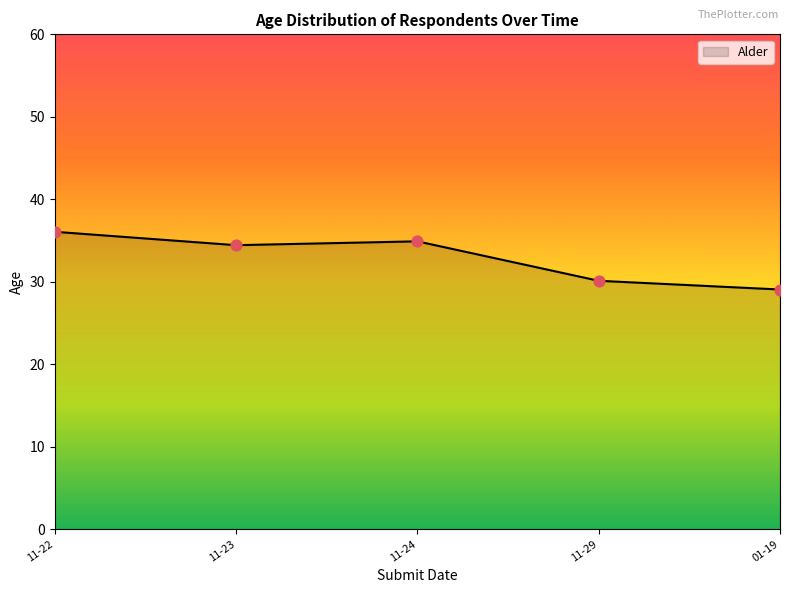

What is the highest value of the Alder series?

36.1